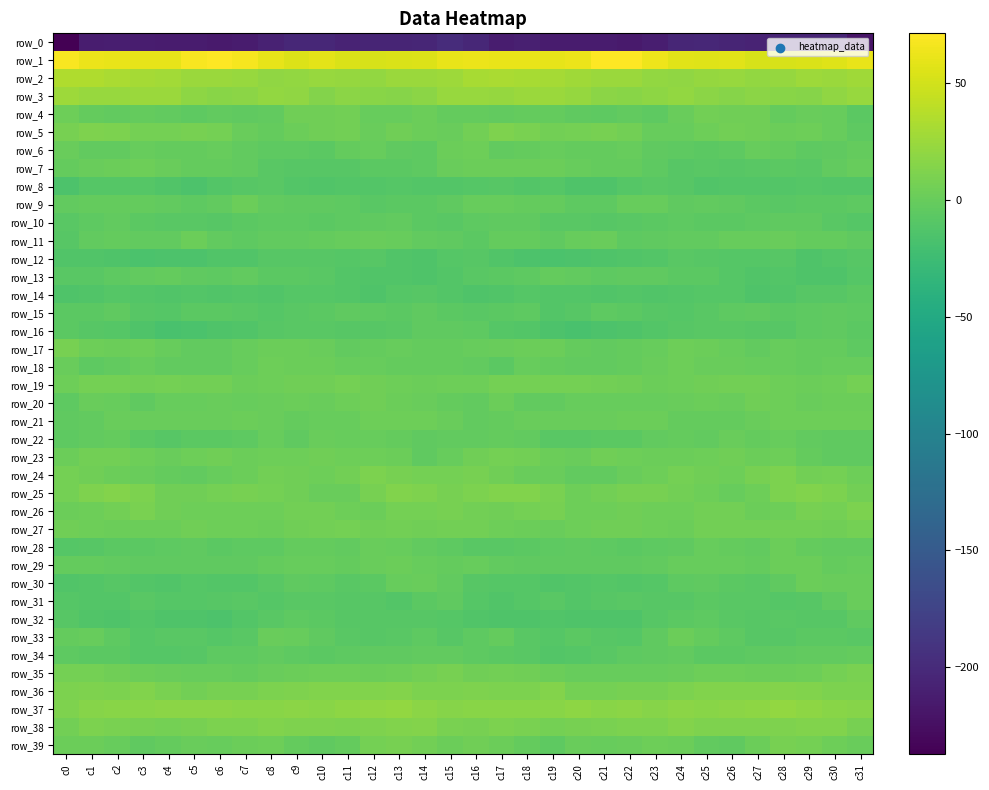

List the series in order of their peak value, highest first.

row_1, row_2, row_3, row_37, row_36, row_25, row_38, row_5, row_24, row_26, row_35, row_17, row_39, row_19, row_23, row_27, row_4, row_20, row_21, row_6, row_18, row_7, row_29, row_30, row_28, row_11, row_9, row_33, row_22, row_31, row_13, row_34, row_10, row_15, row_16, row_32, row_14, row_8, row_12, row_0